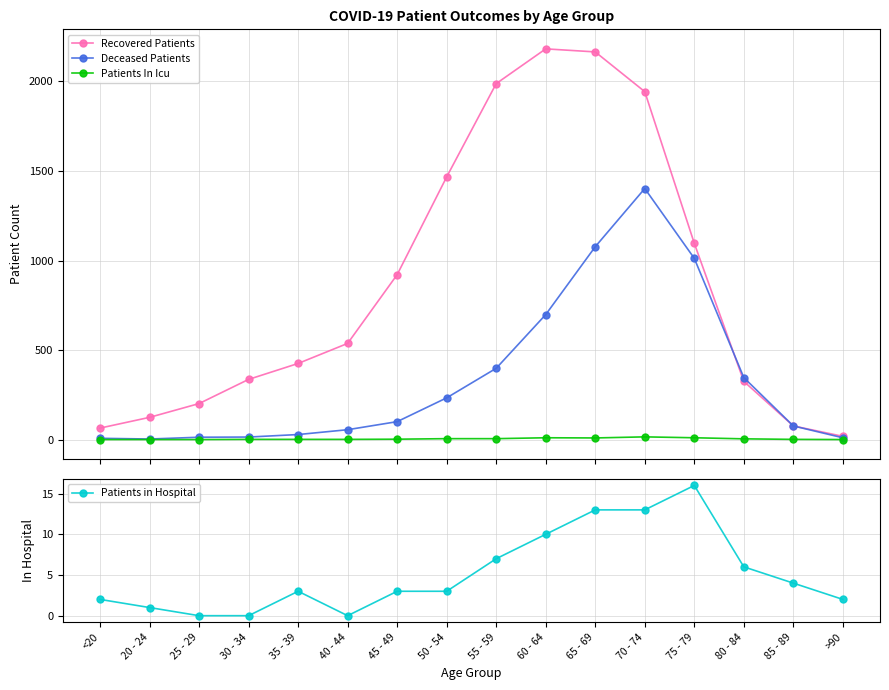

What is the difference between the maximum and minimum values in the Recovered Patients series?

2164